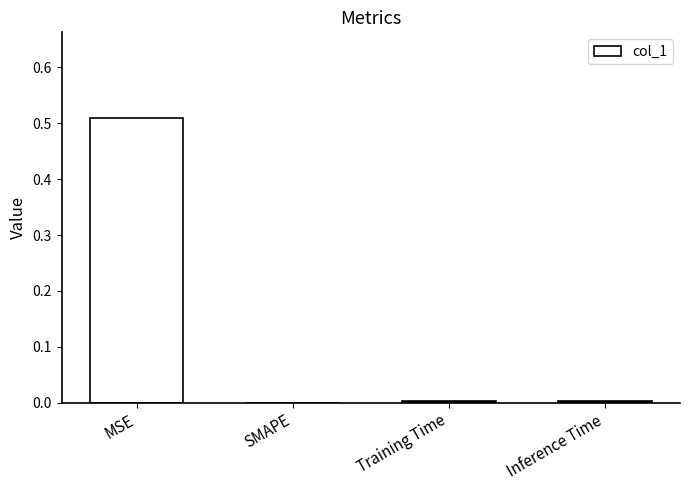

The chart shows a value of 0.0 at Training Time. True or false?

True